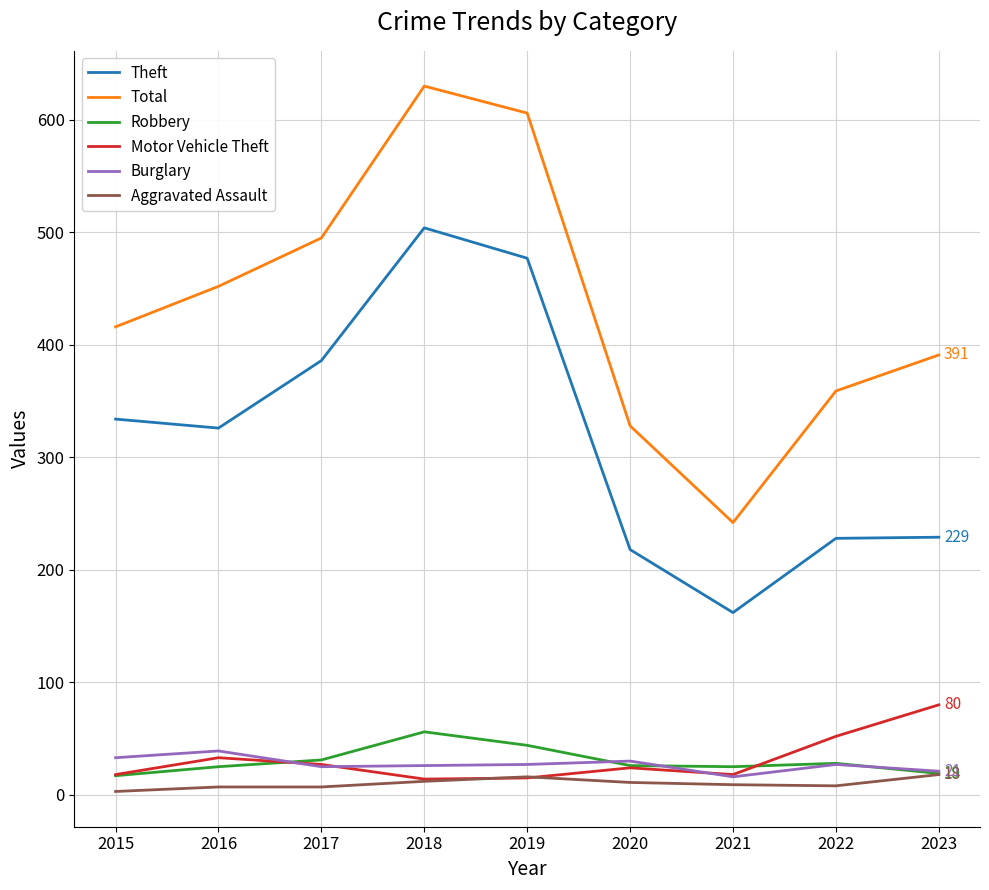

Count the number of data series in this chart.

6